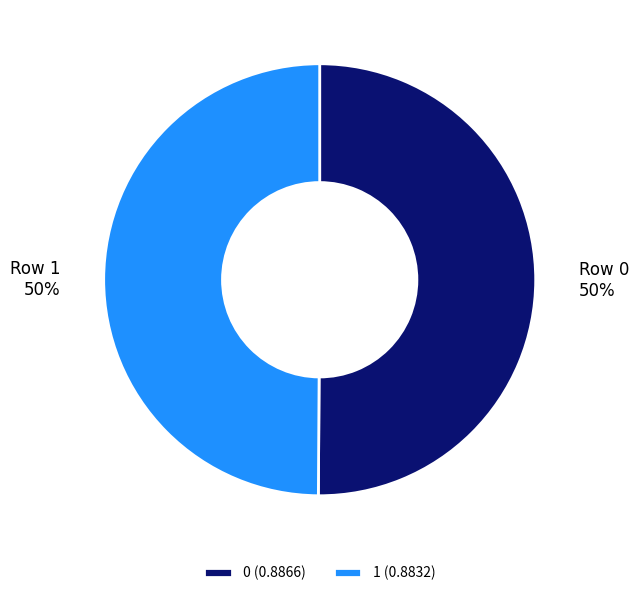

To the nearest percent, what is the combined percentage of 1 (0.8832) and 0 (0.8866)?

100%